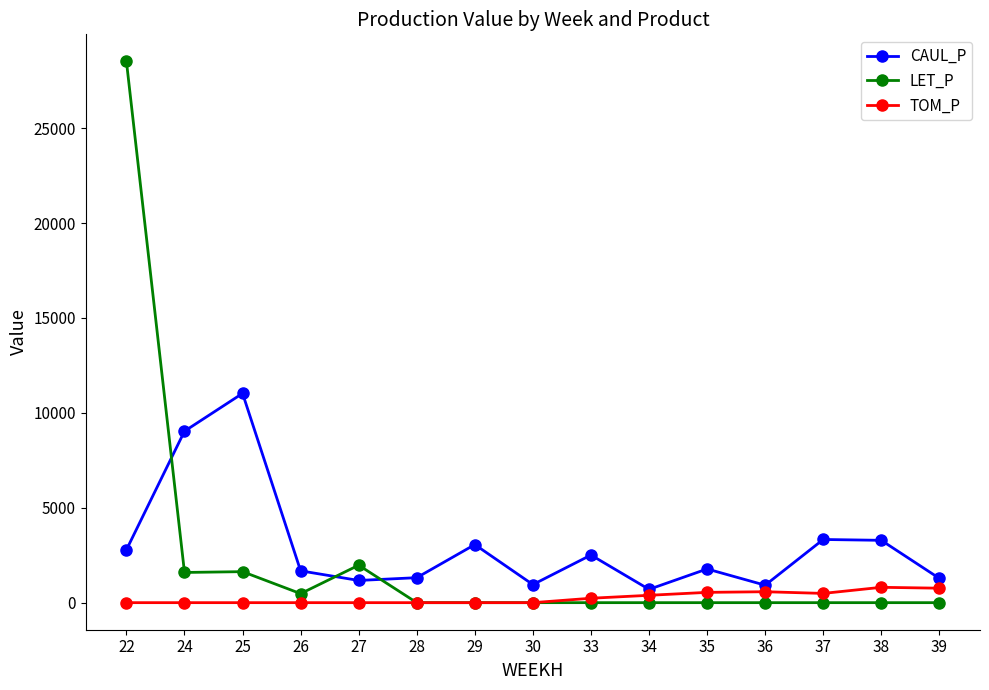

How many lines are shown in the chart?

3